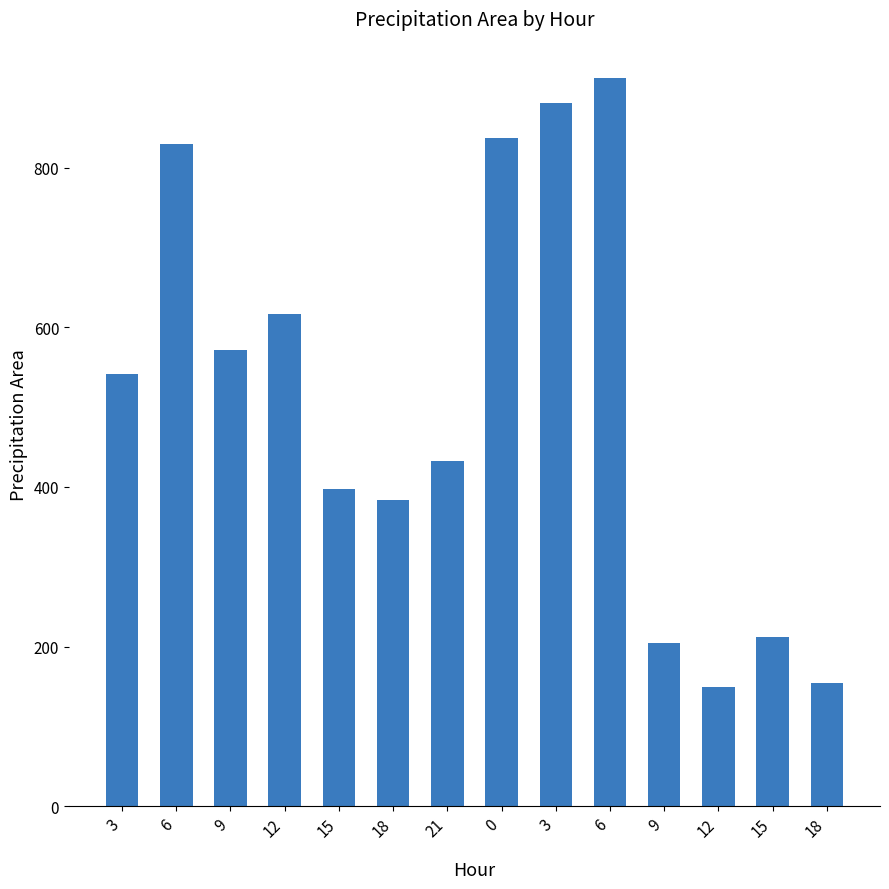

Are the bars horizontal?

No